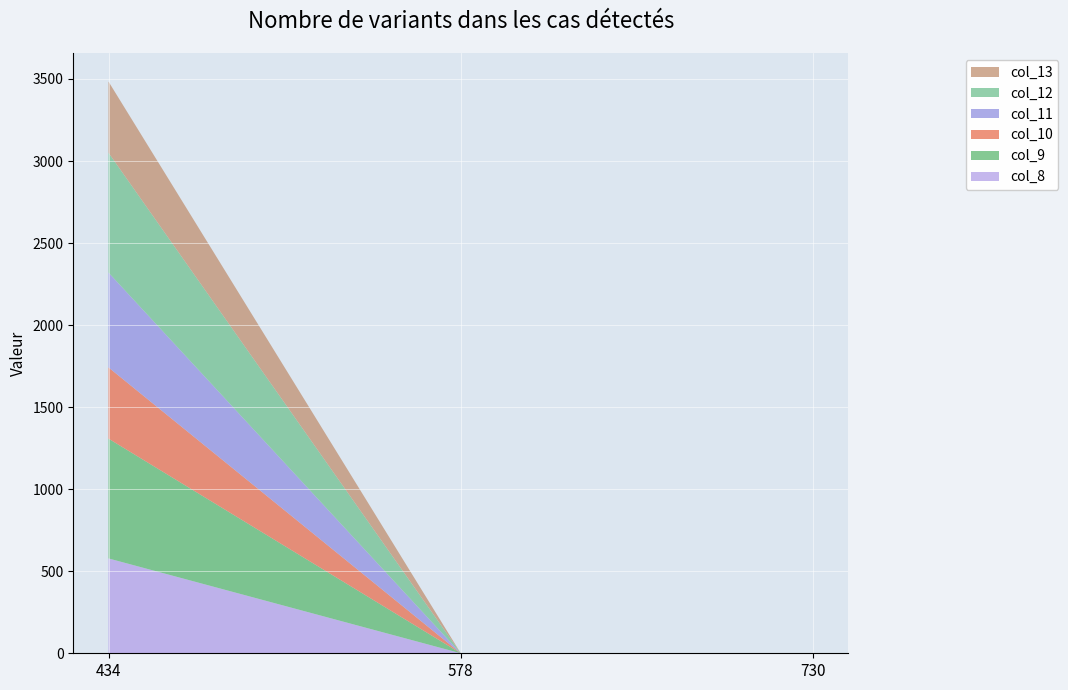

Reading right to left, list all the values displayed in this chart.

col_8: 0	0	578
col_9: 0	0	730
col_10: 0	0	434
col_11: 0	0	578
col_12: 0	0	730
col_13: 0	0	434